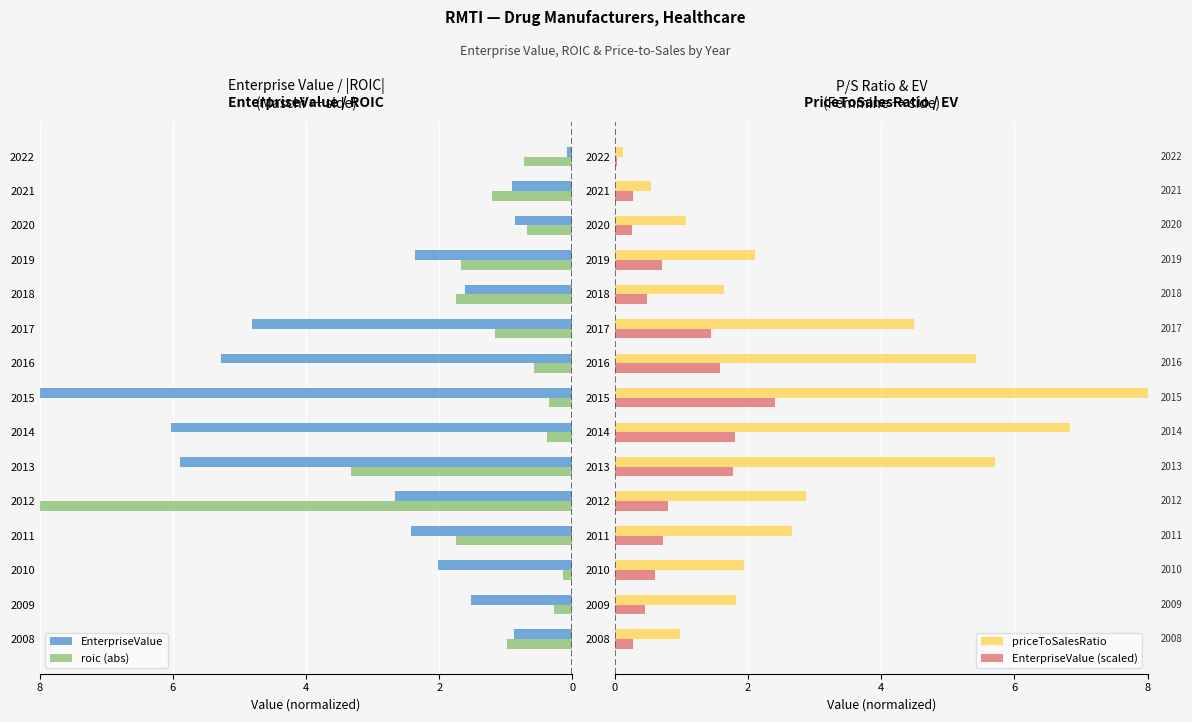

Which series has the widest spread of values?

EnterpriseValue